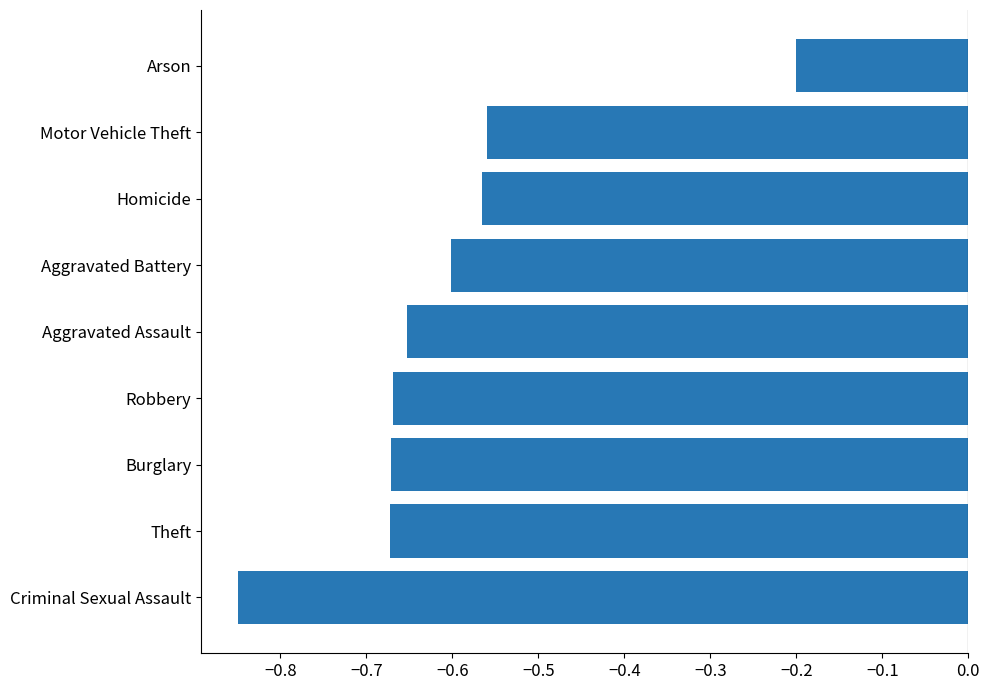

True or false: the data shows -0.4 at Homicide.

False